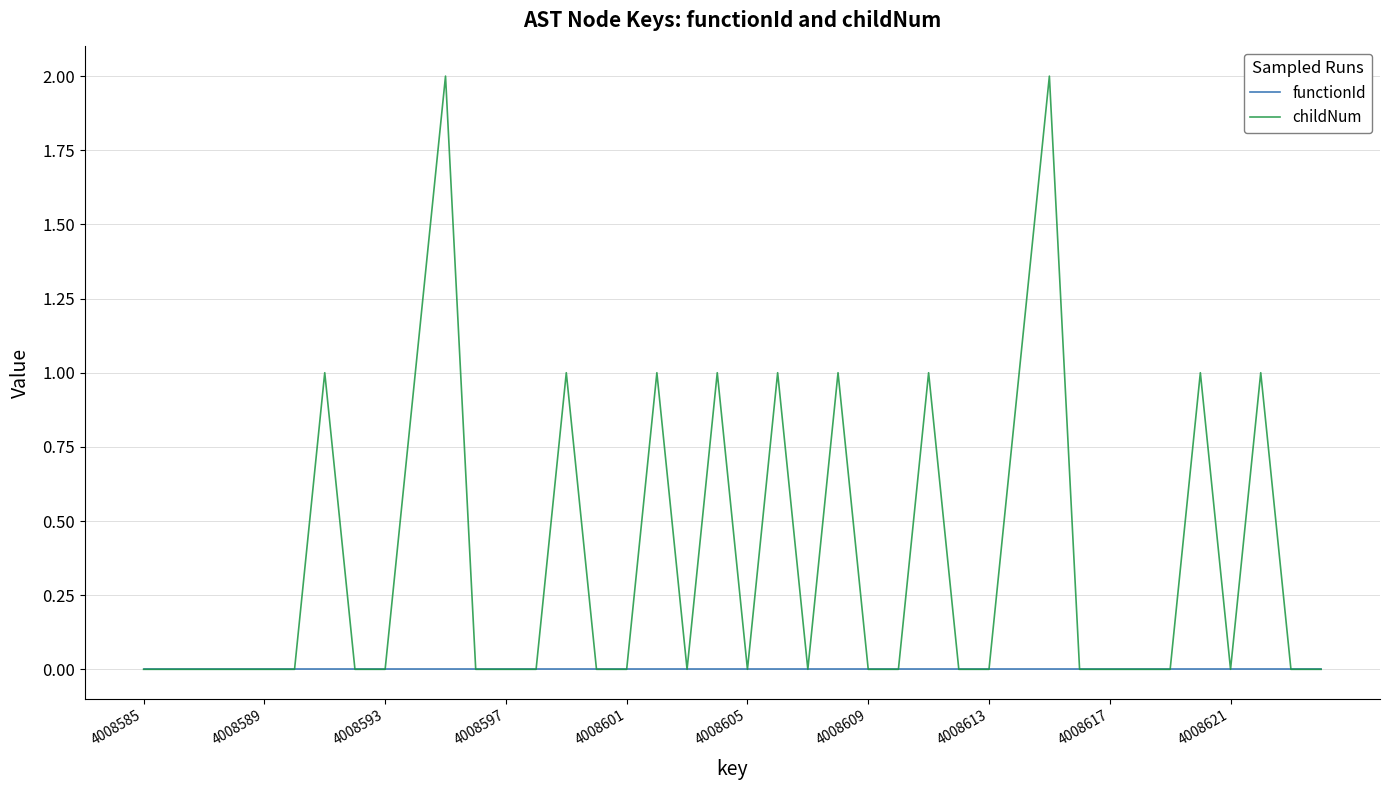

Which series has the largest total across all categories?

childNum